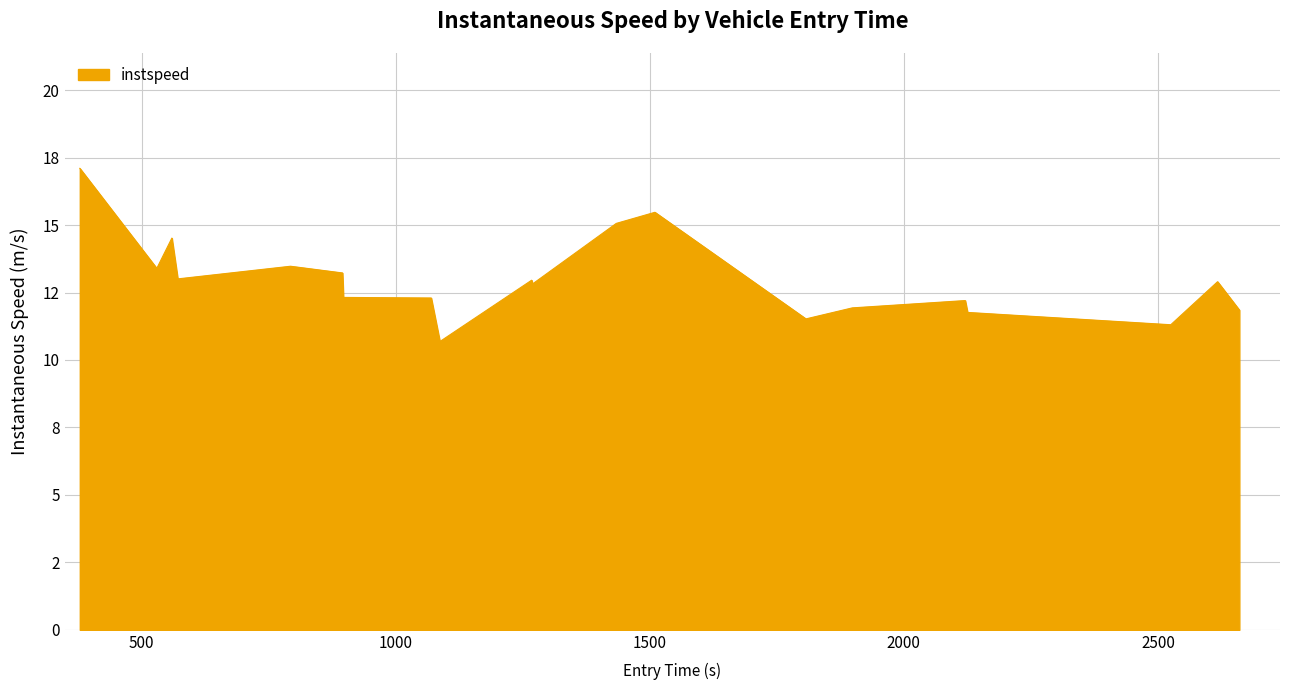

Does the chart have visible grid lines?

Yes